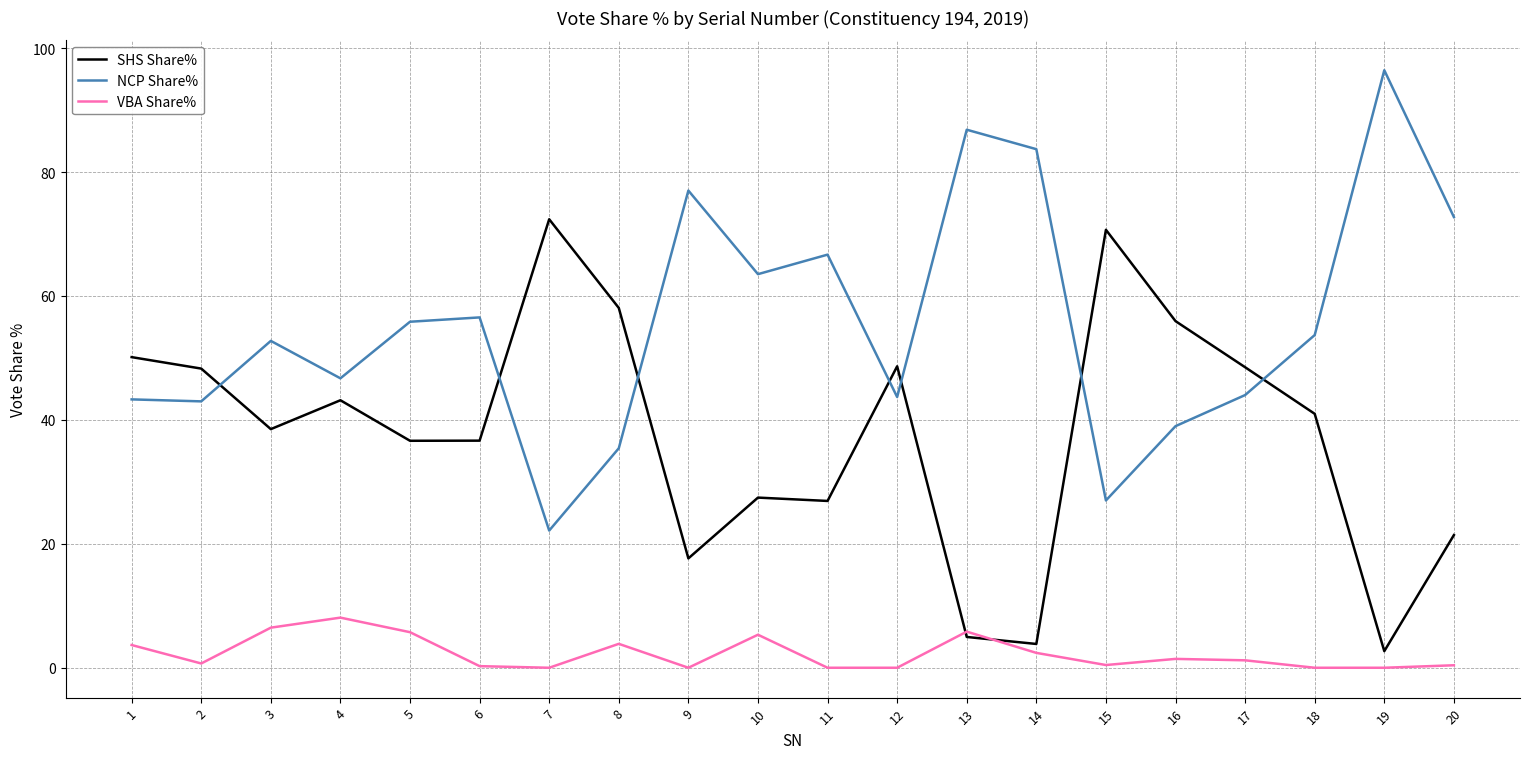

The value of VBA Share% at 9 is 0.0. True or false?

True